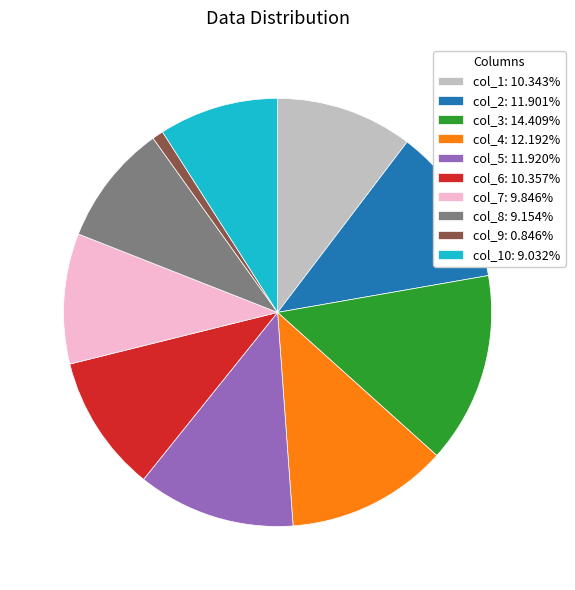

Is the sum of col_9: 0.846% and col_5: 11.920% greater than half?

No